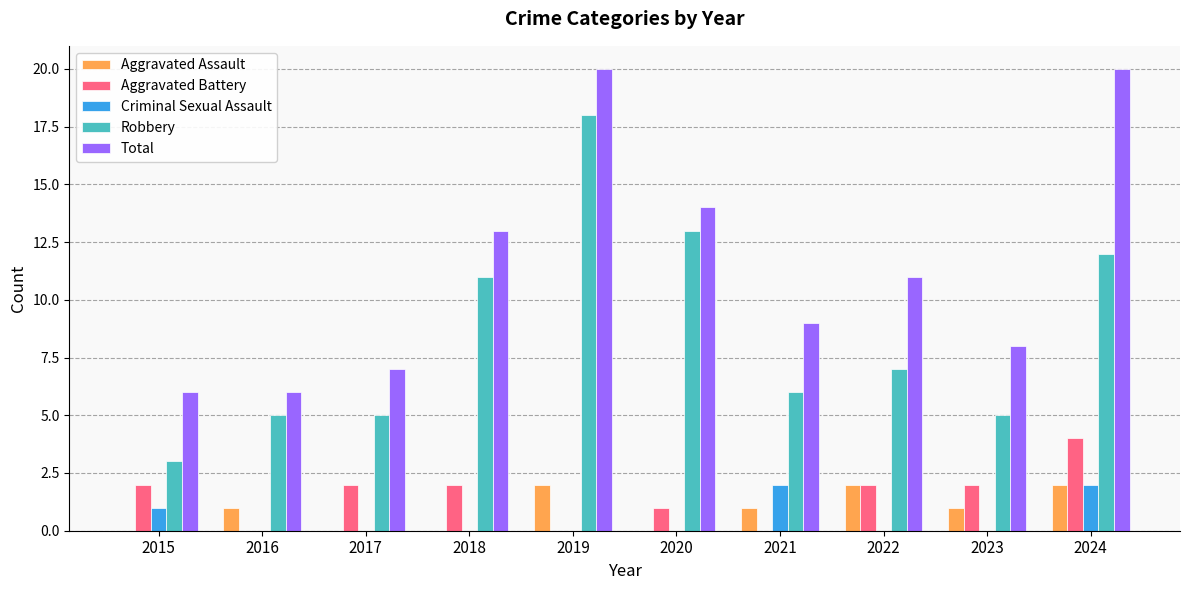

How many distinct data groups are displayed?

5